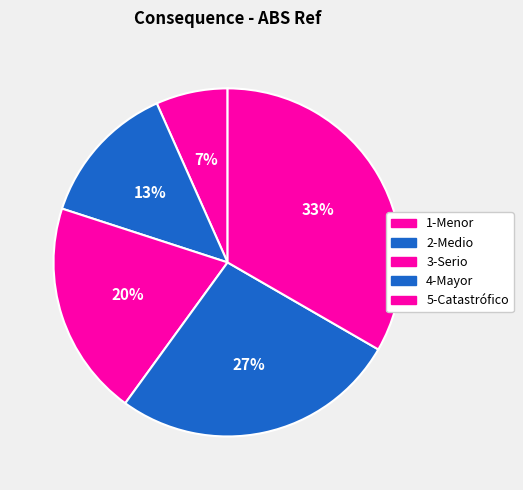

Do 4-Mayor and 2-Medio together represent more than half of the pie?

No